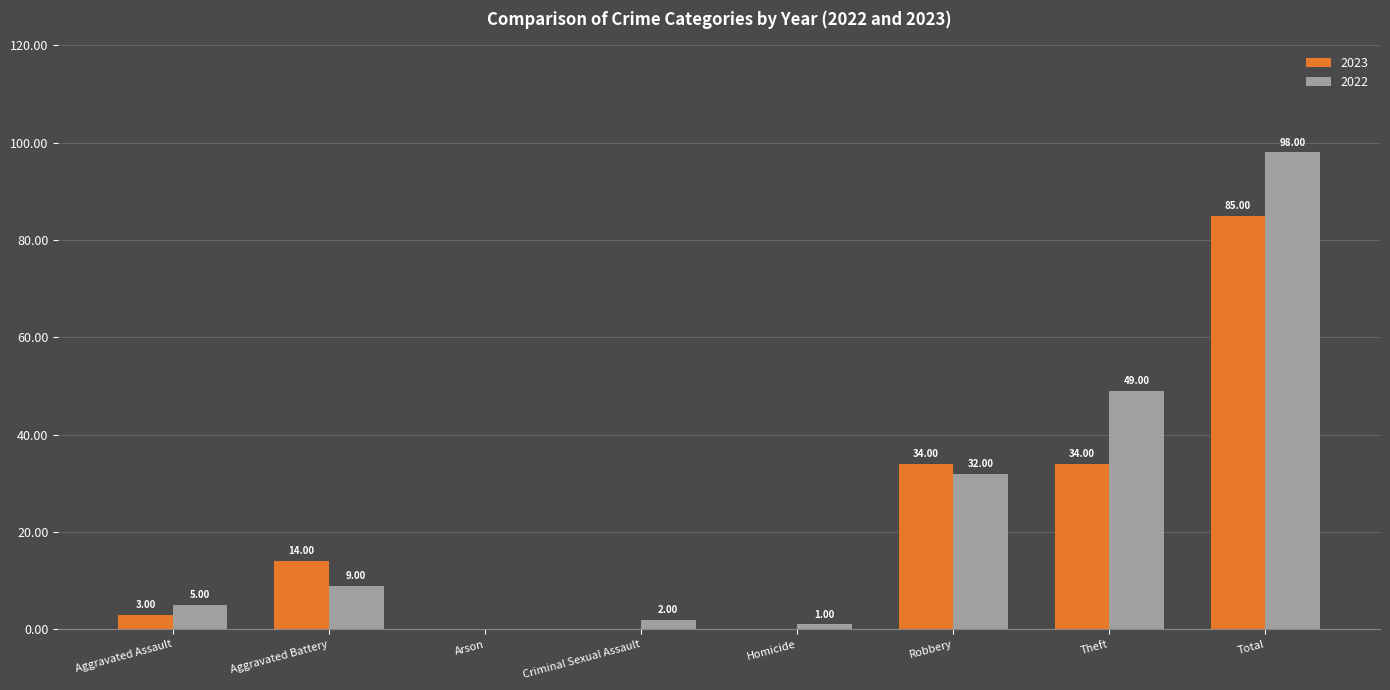

Which series has the largest total across all categories?

2022